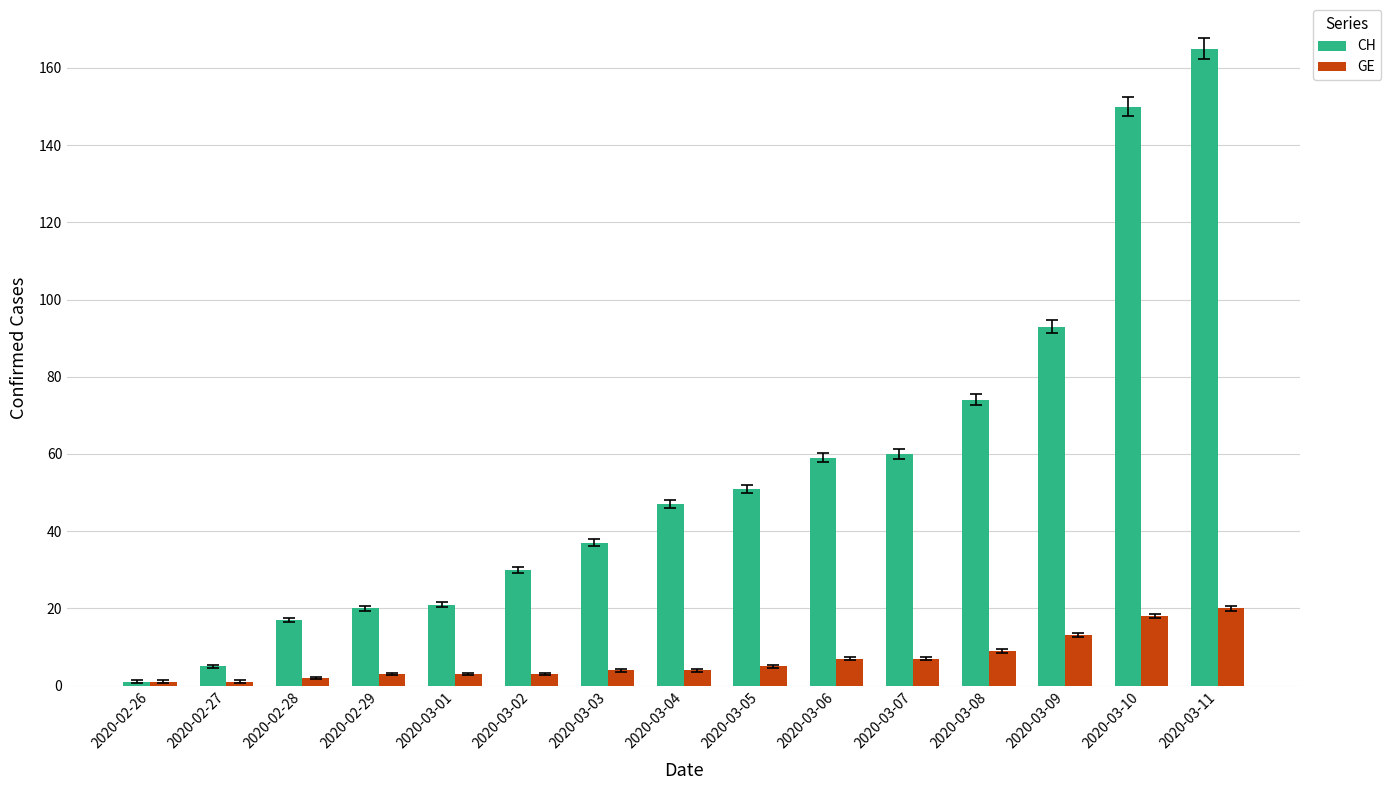

Between 2020-03-06 and 2020-03-11, which series saw the biggest shift?

CH